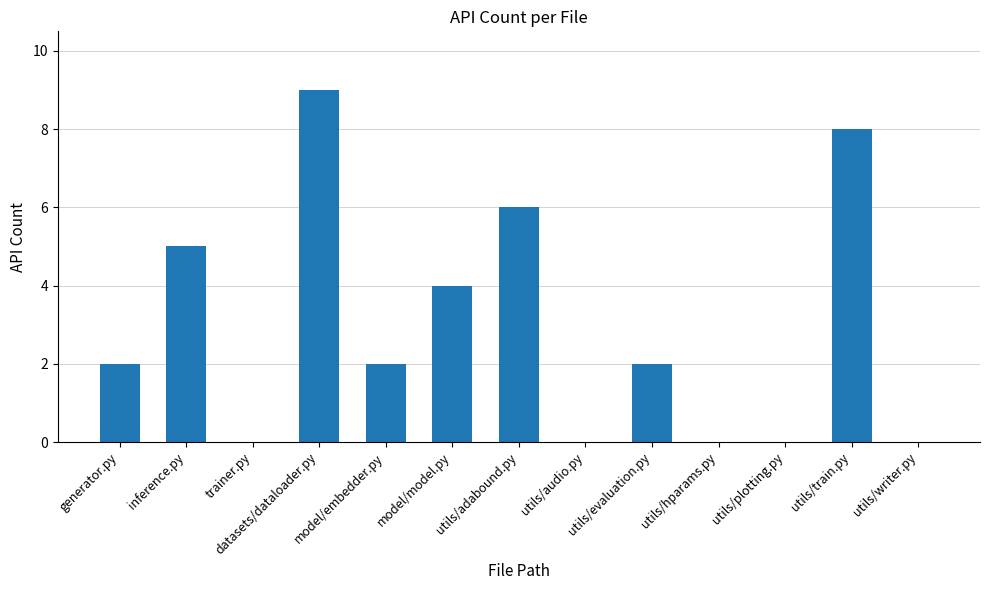

Between inference.py and utils/writer.py, which is larger?

inference.py